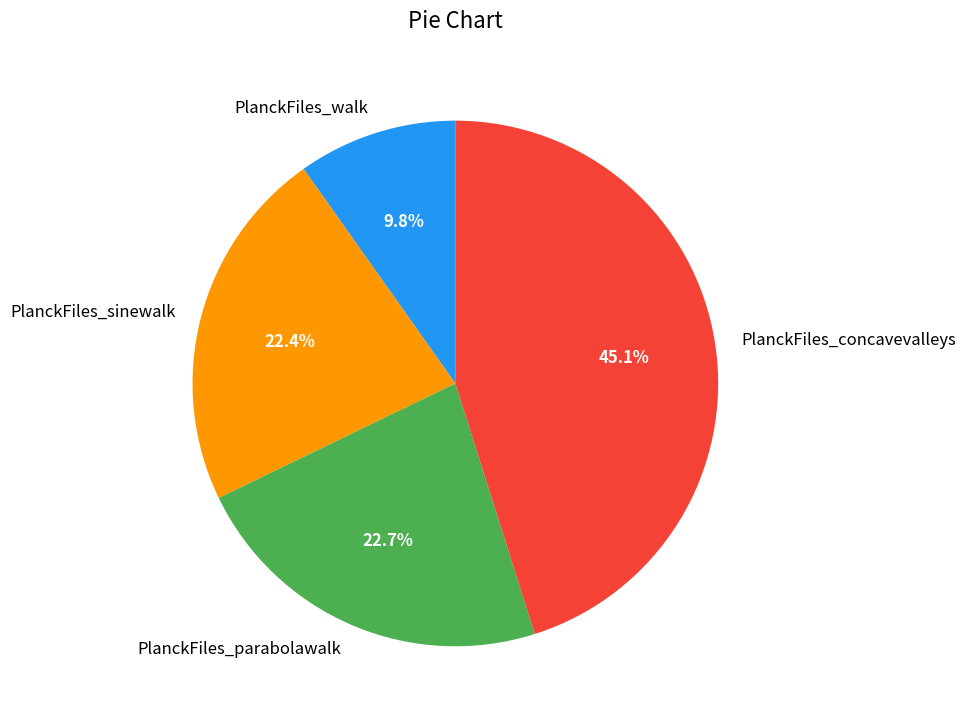

True or false: PlanckFiles_parabolawalk accounts for 23% of the total.

True